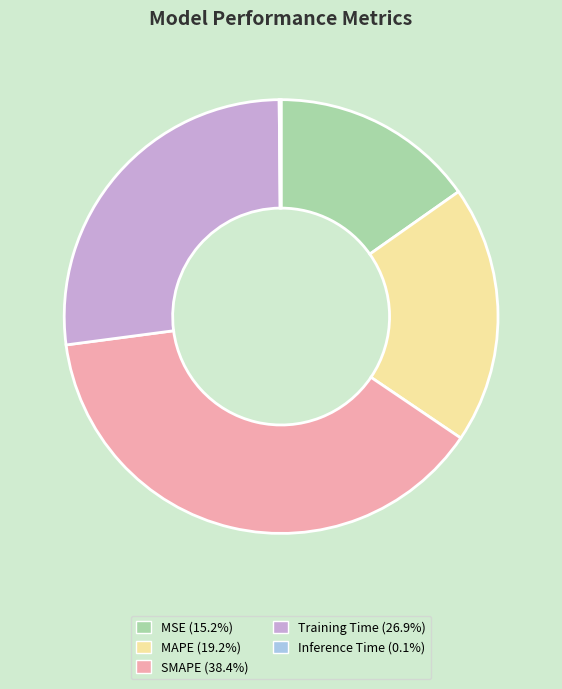

Which has a higher value, Training Time or MSE?

Training Time